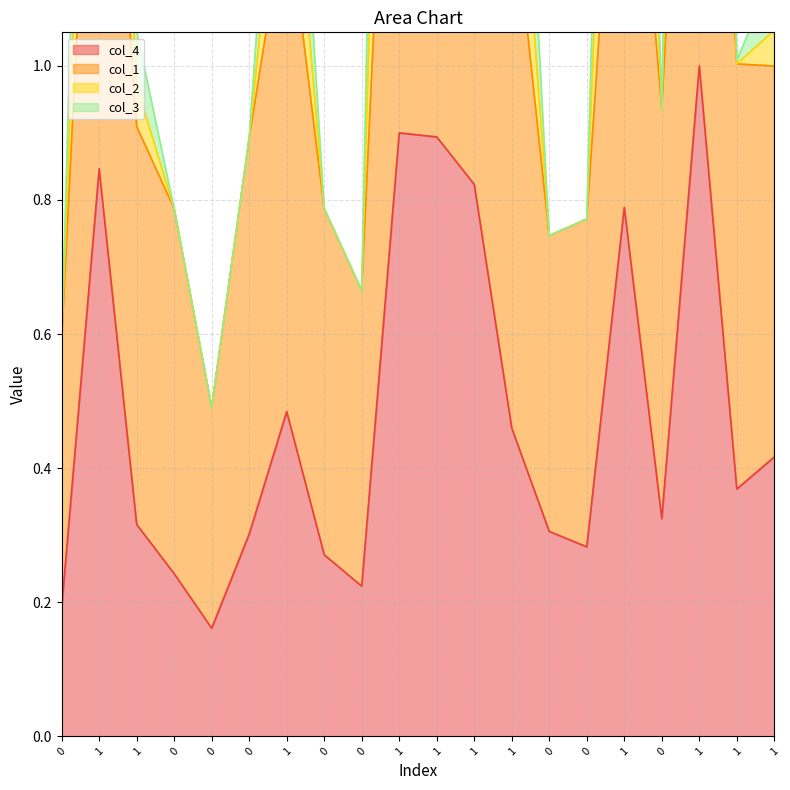

Where does the col_3 series first go above 1?

1